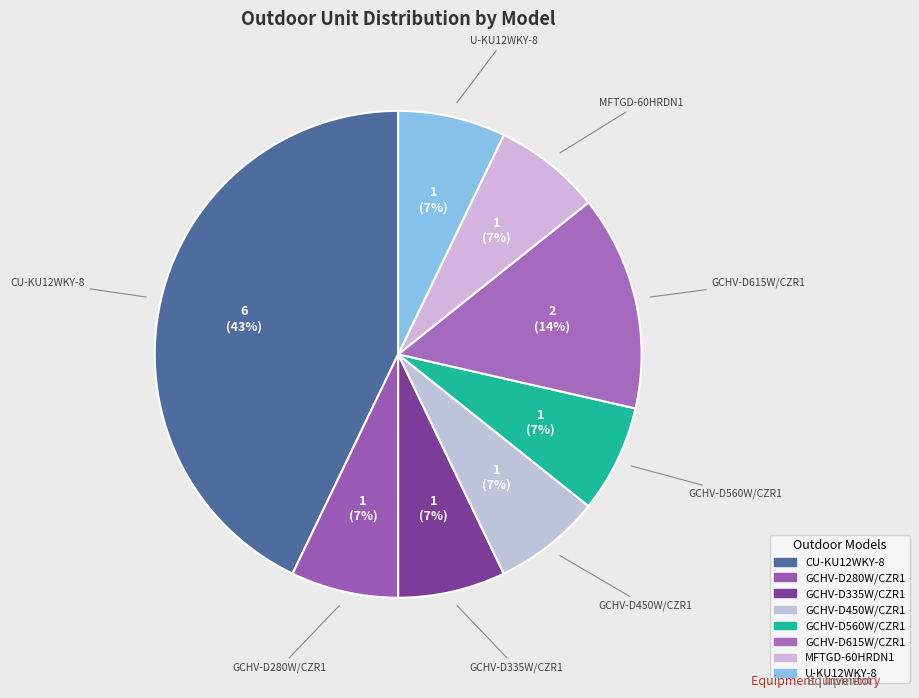

Does GCHV-D280W/CZR1 represent more than half of the total?

No